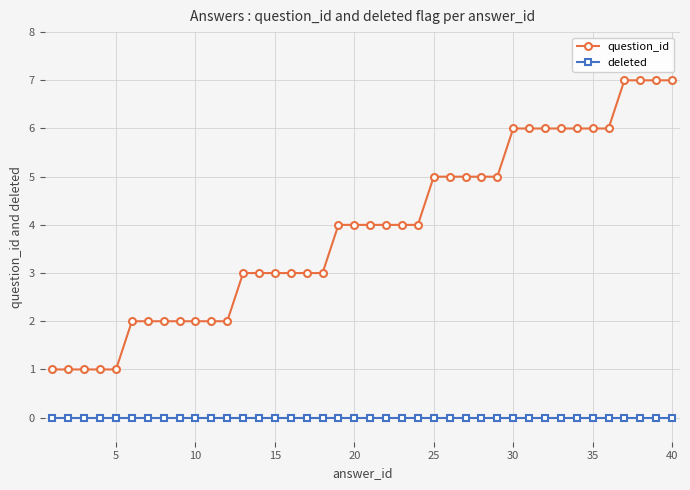

Is this an area chart (filled region under the line)?

No